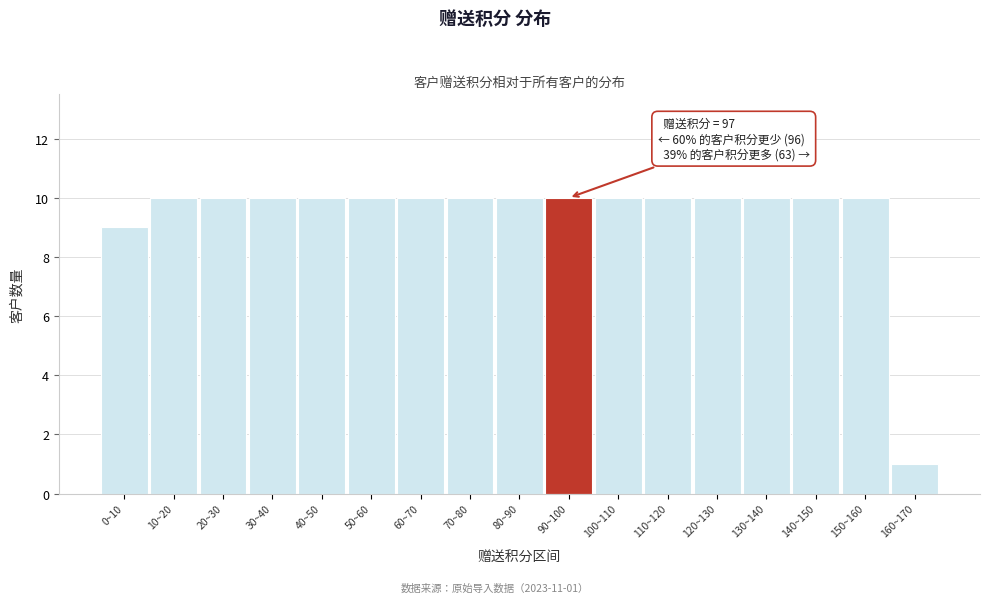

Reading left to right, what are all the values shown in this chart?

0~10=9	10~20=10	20~30=10	30~40=10	40~50=10	50~60=10	60~70=10	70~80=10	80~90=10	90~100=10	100~110=10	110~120=10	120~130=10	130~140=10	140~150=10	150~160=10	160~170=1